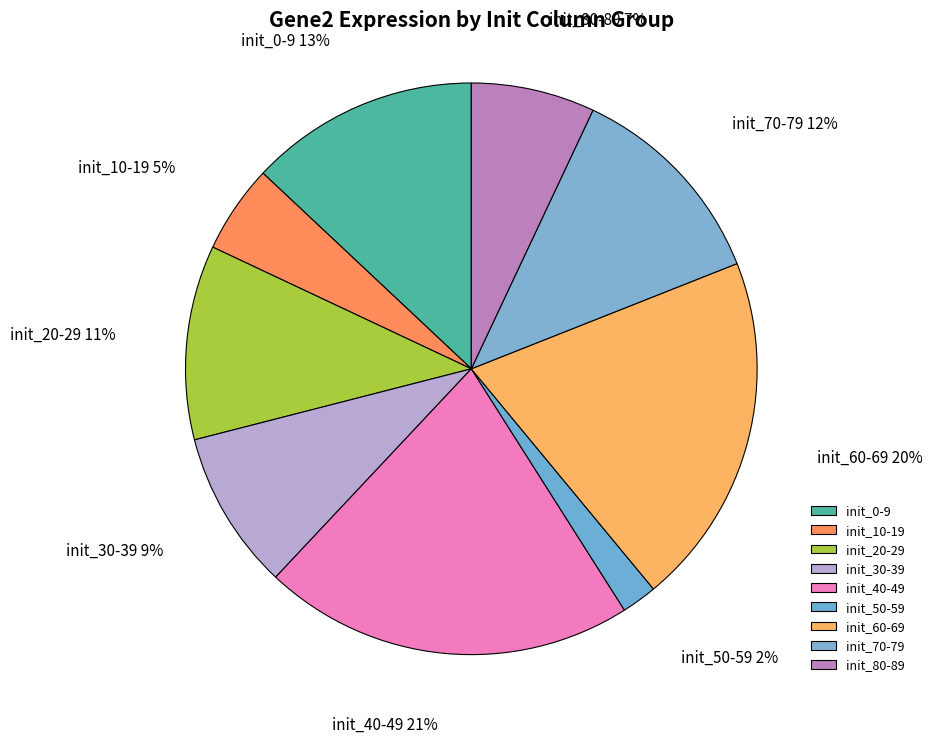

Do init_30-39 and init_10-19 together represent more than half of the pie?

No